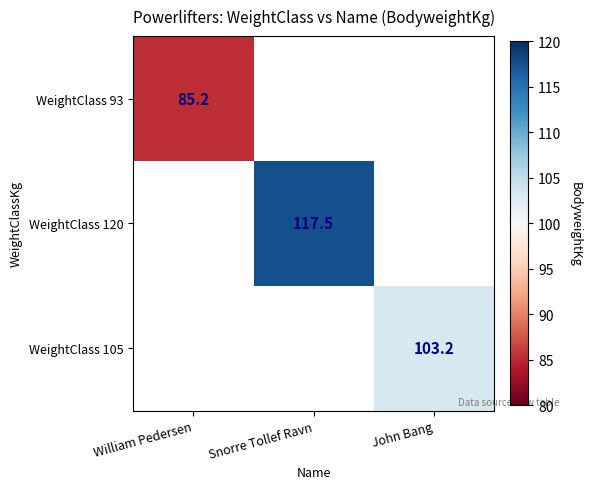

True or false: WeightClass 120 has a value of 200.1 at Snorre Tollef Ravn.

False